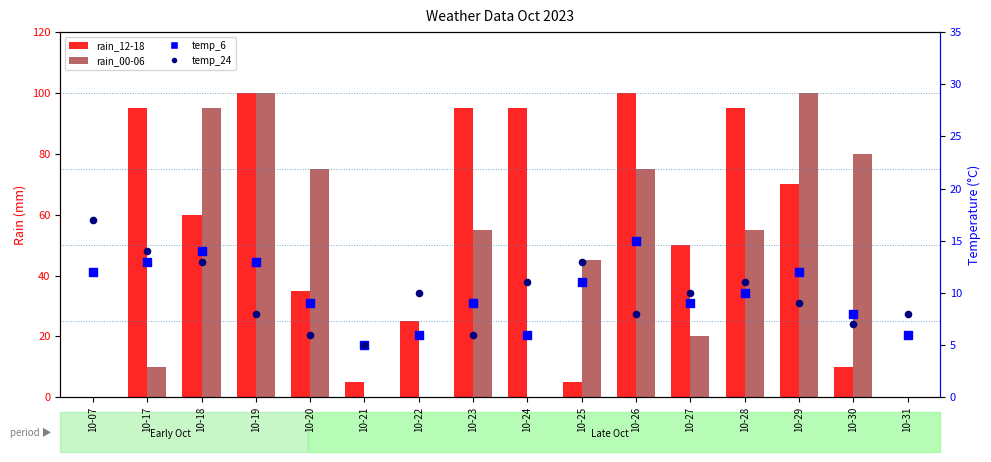

At how many categories does at least one series exceed 30?

12